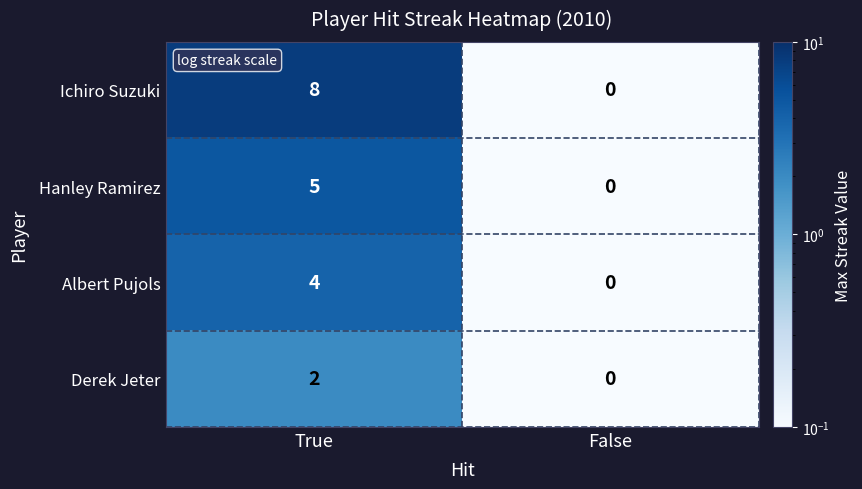

Reading right to left, transcribe all the data shown in this chart.

Ichiro Suzuki: 0	8
Hanley Ramirez: 0	5
Albert Pujols: 0	4
Derek Jeter: 0	2